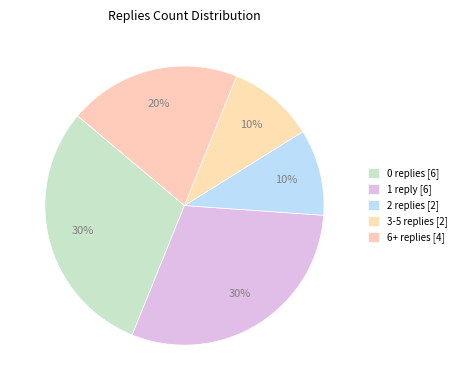

How many segments does this pie chart have?

5